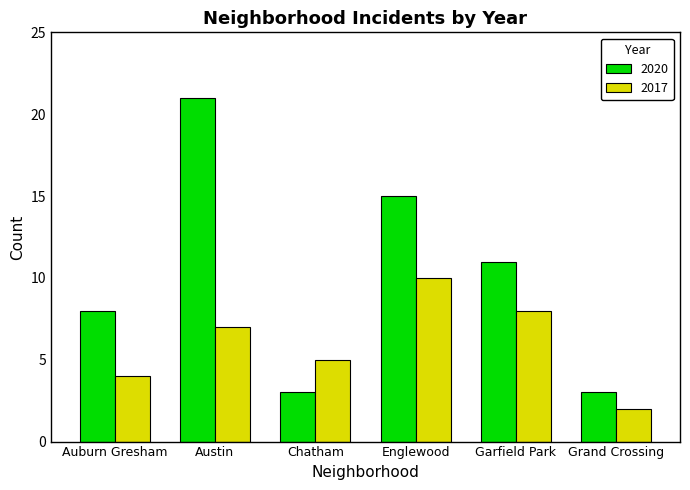

At Chatham, list the series in order from largest to smallest.

2017, 2020